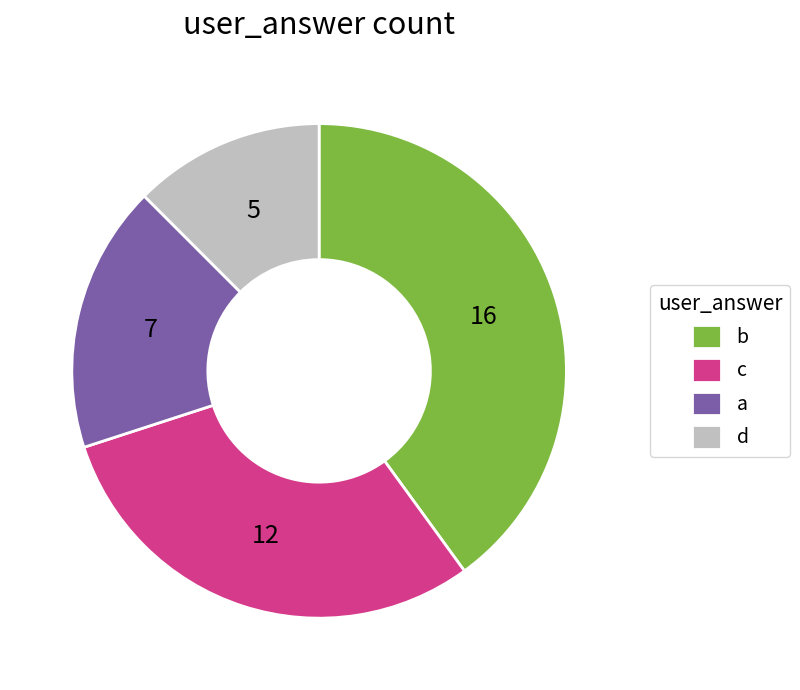

How many segments does this pie chart have?

4